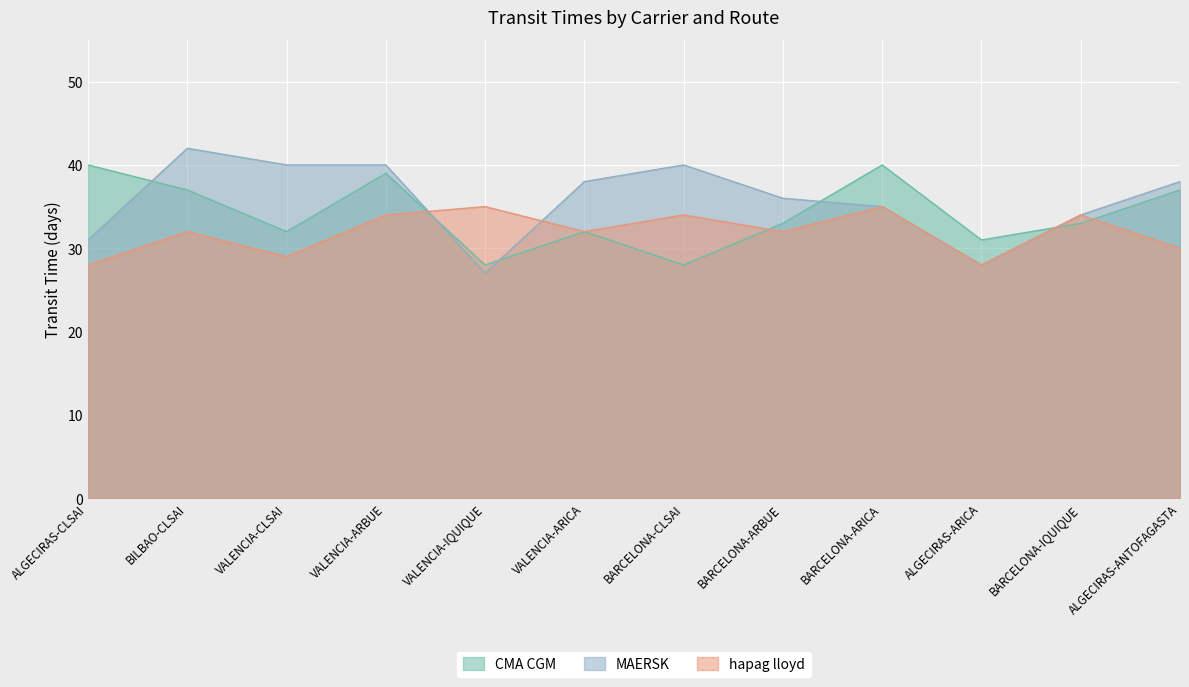

In MAERSK, how many points are lower than both neighbors (excluding endpoints)?

2